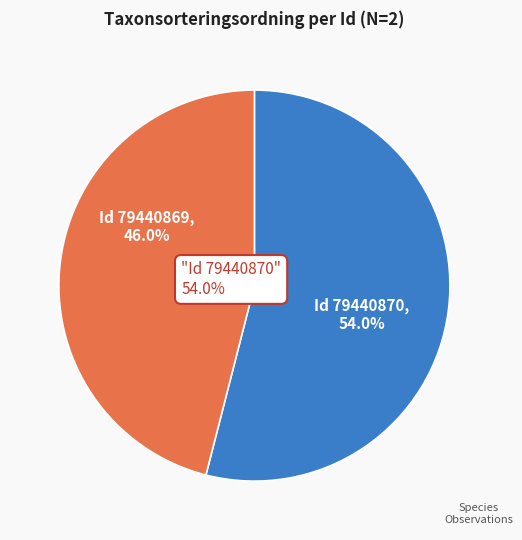

Which category accounts for the majority?

79440870